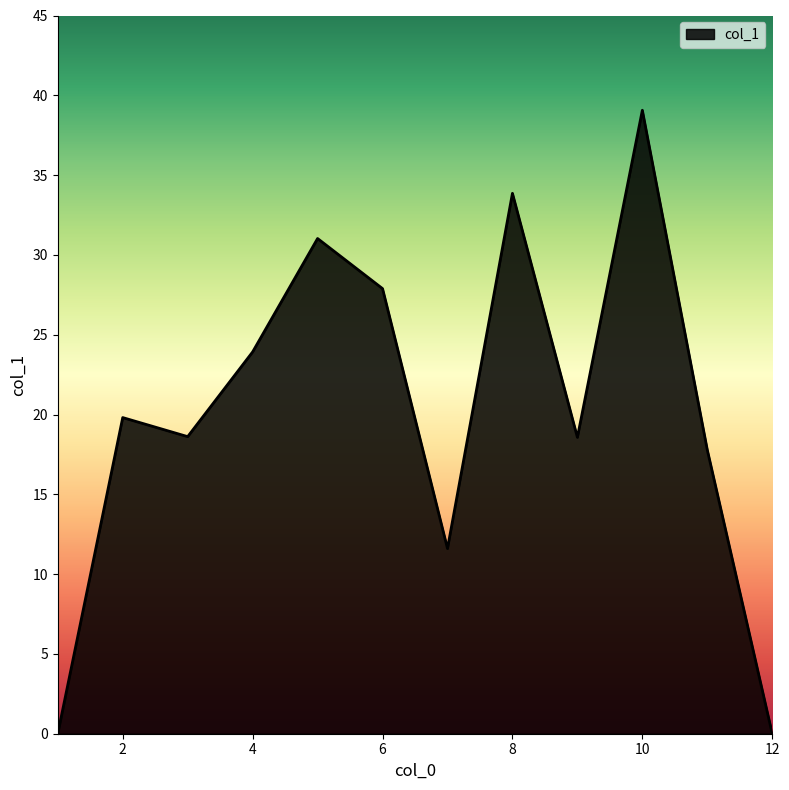

What is the sum of all values?

242.1